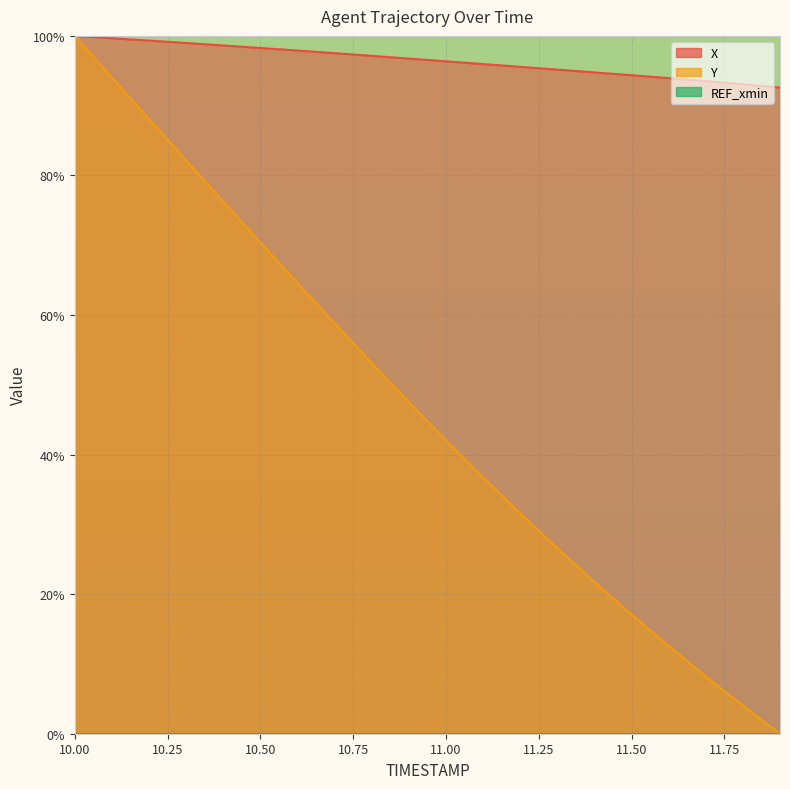

True or false: X and Y intersect in this chart.

False